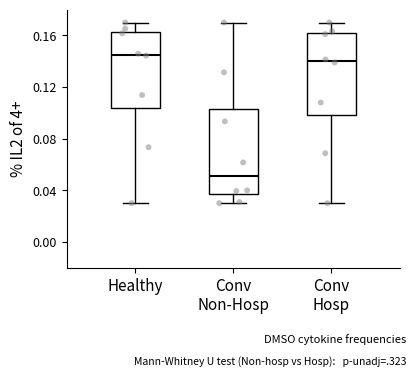

Where is the upper edge of the box for Conv Non-Hosp on the y-axis? The values are not printed on the chart, so give them approximately, as read against the axis.

0.105